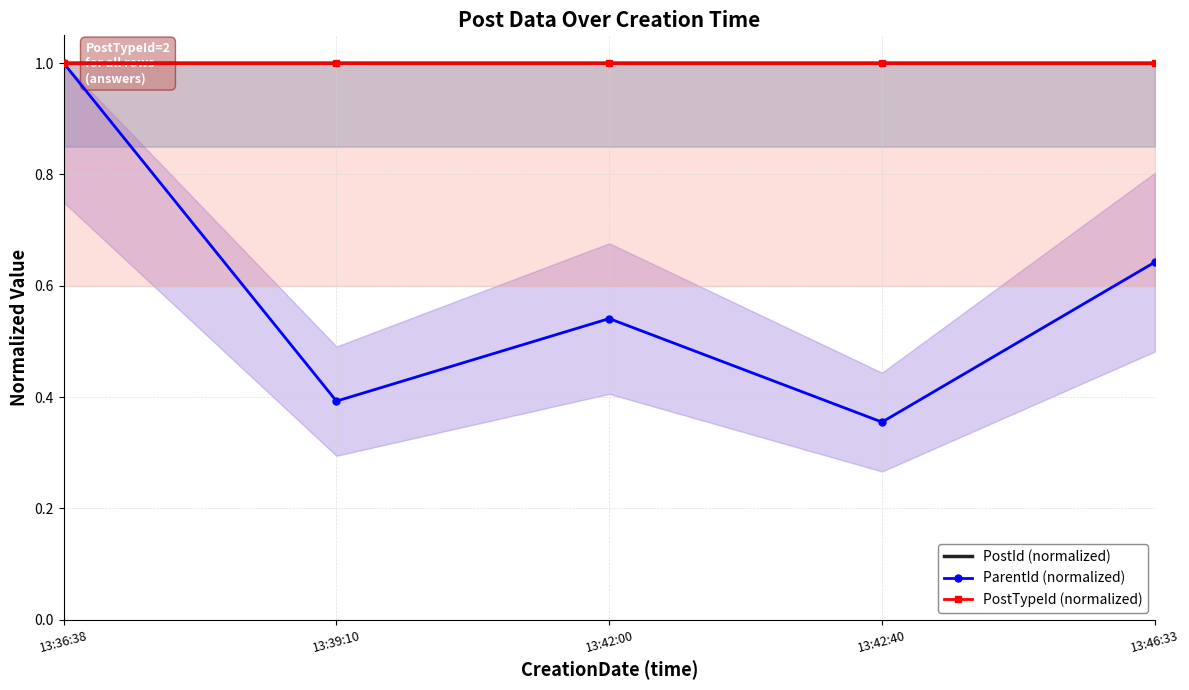

At which category is the sum across all series the highest?

13:36:38